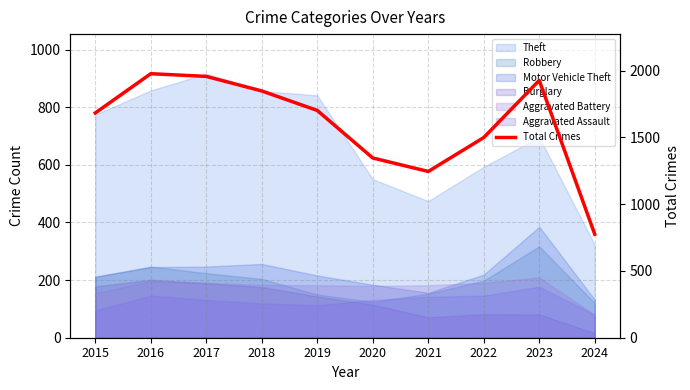

What is the difference between the maximum and minimum values?

1202